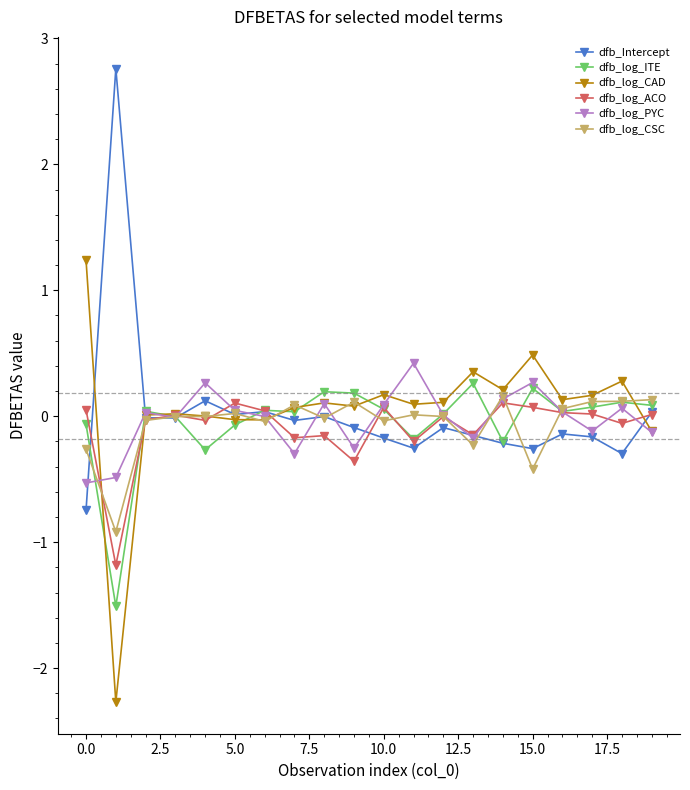

In dfb_log_PYC, how many points are higher than both neighbors (excluding endpoints)?

6